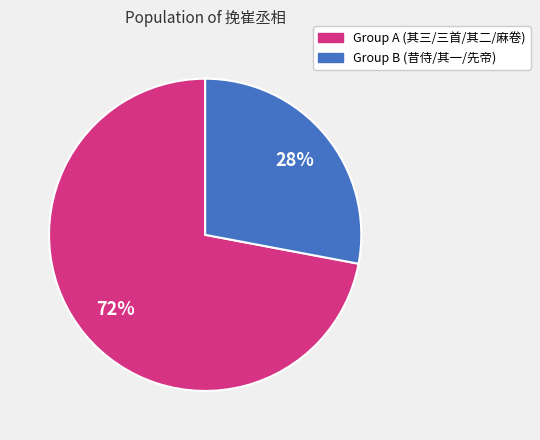

To the nearest percent, what is the average slice percentage?

50%